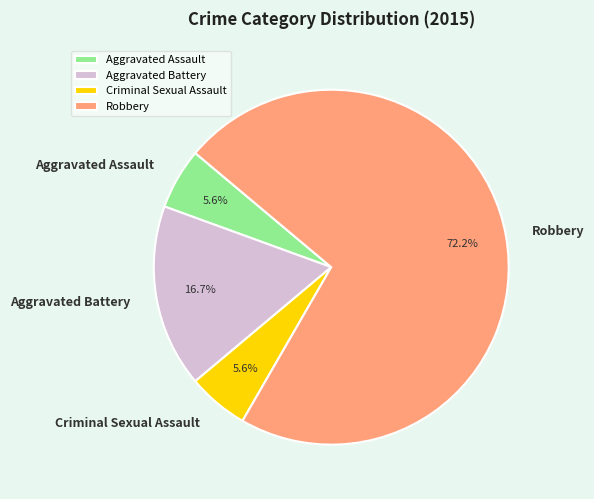

What portion of the pie excludes Aggravated Assault?

94.4%